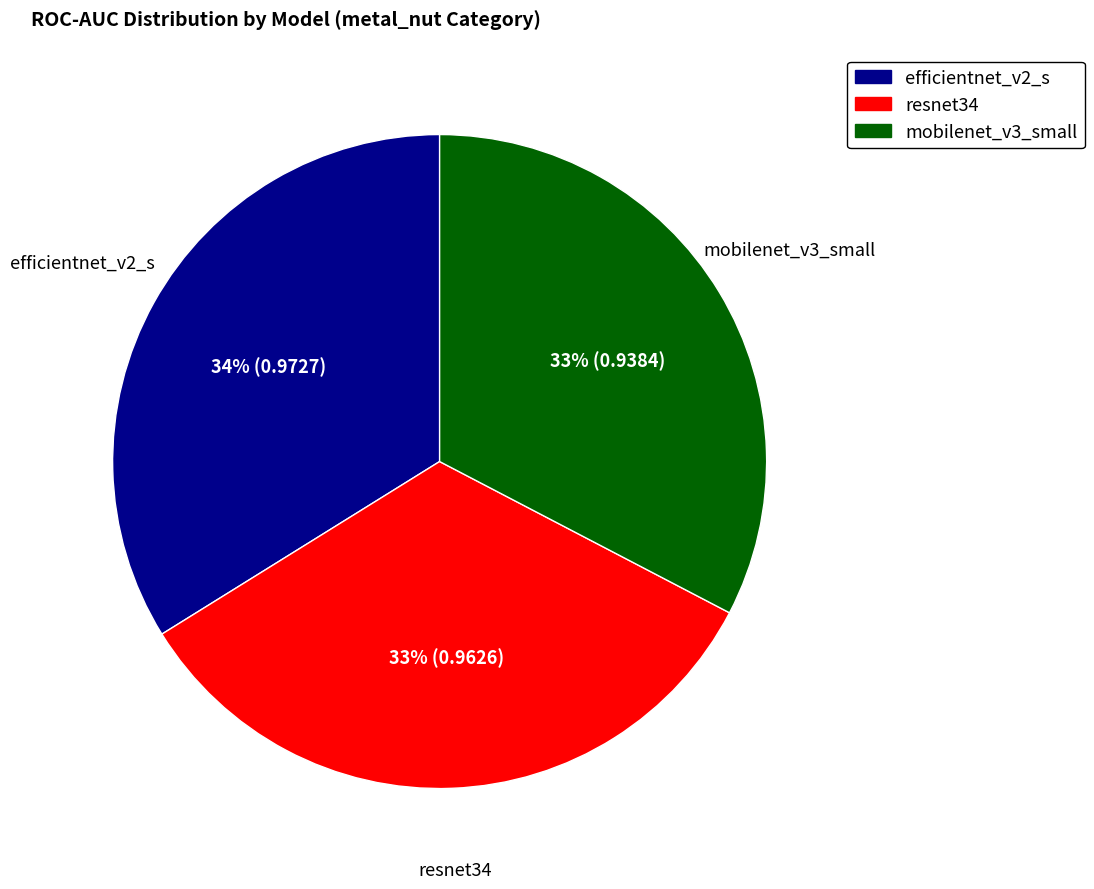

How many segments does this pie chart have?

3